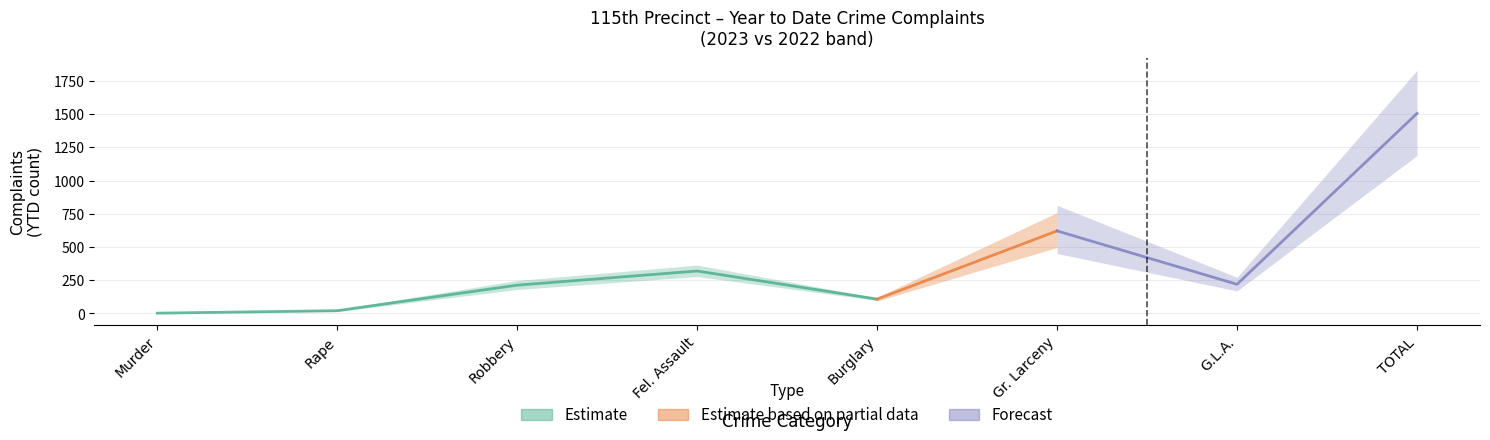

What is the smallest value displayed?

2